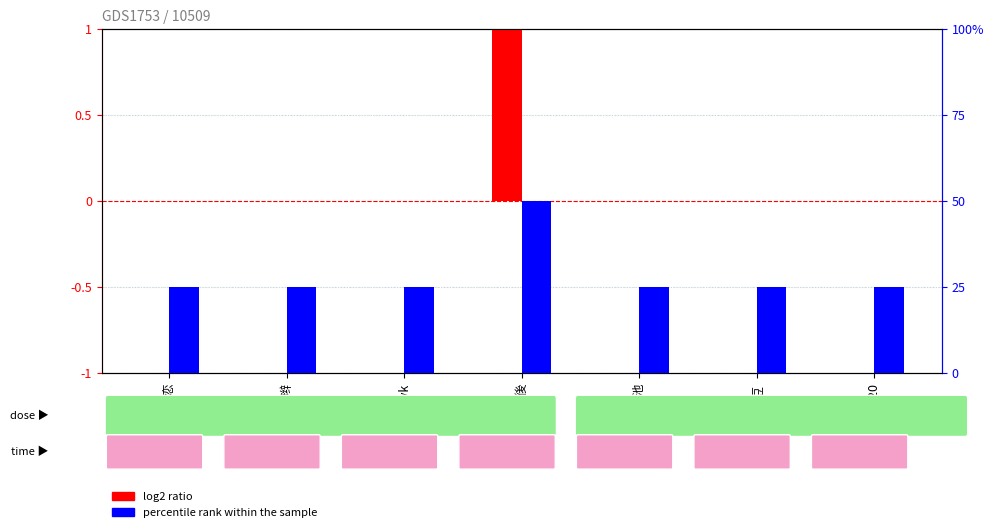

At which category does the chart reach its peak across all series?

以後迪以後